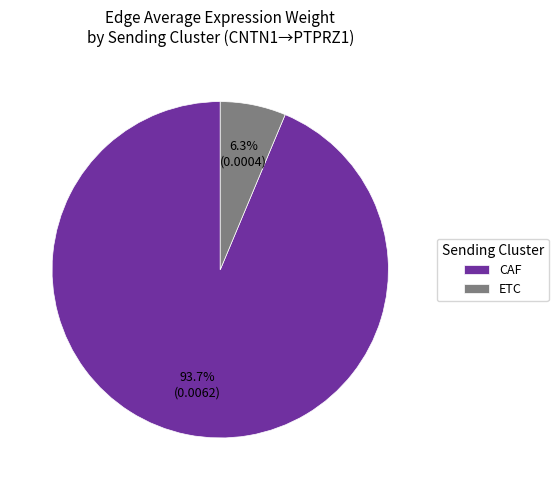

How many slices are in this pie chart?

2